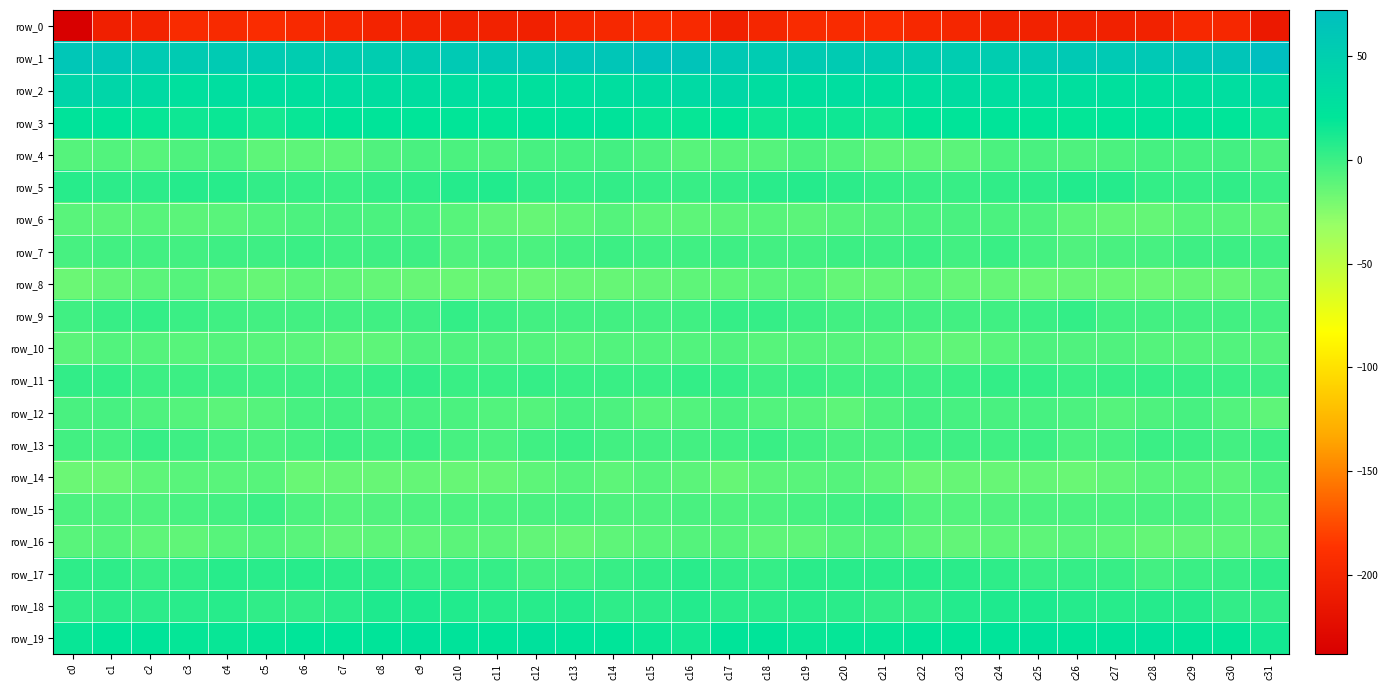

Is the value of row_1 at c14 greater than the value of row_3 at c15?

Yes